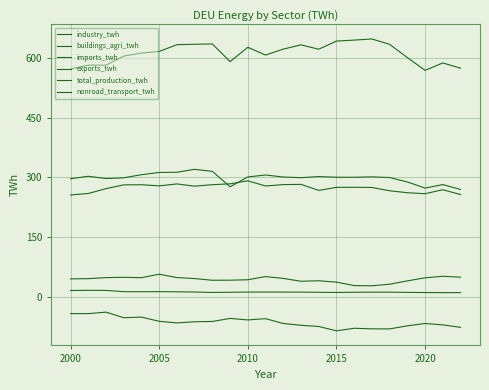

True or false: nonroad_transport_twh and buildings_agri_twh intersect in this chart.

False